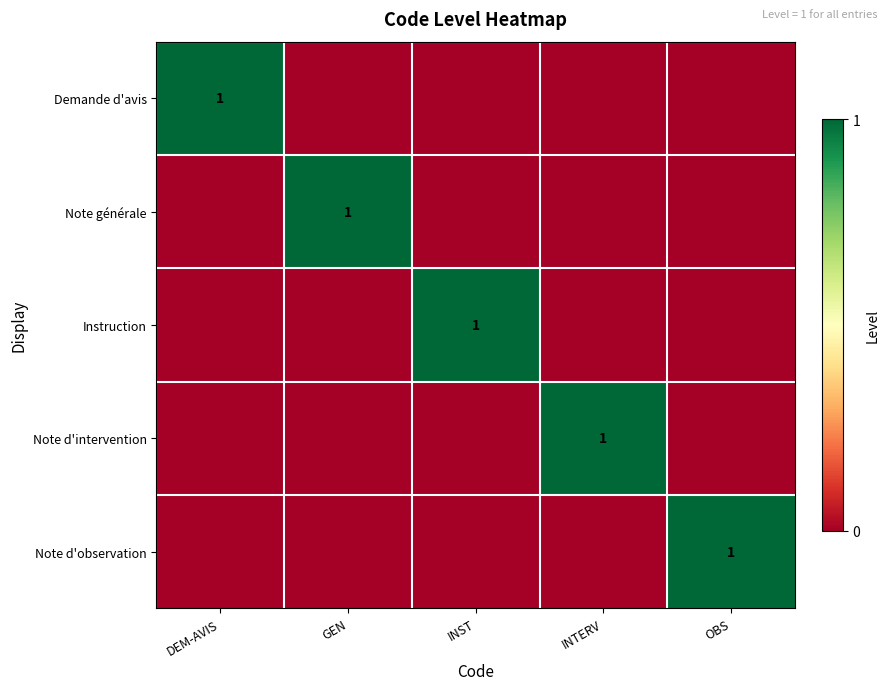

Is it true that Instruction equals 1 at INST?

True